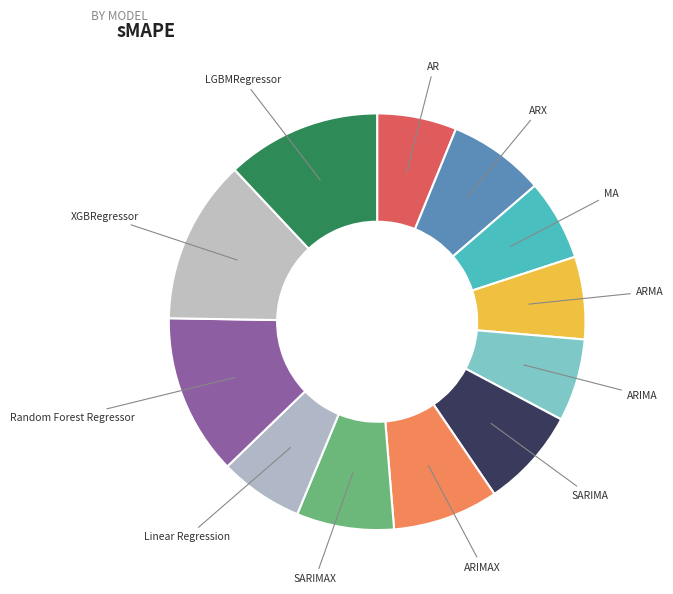

Between XGBRegressor and Linear Regression, which is larger?

XGBRegressor